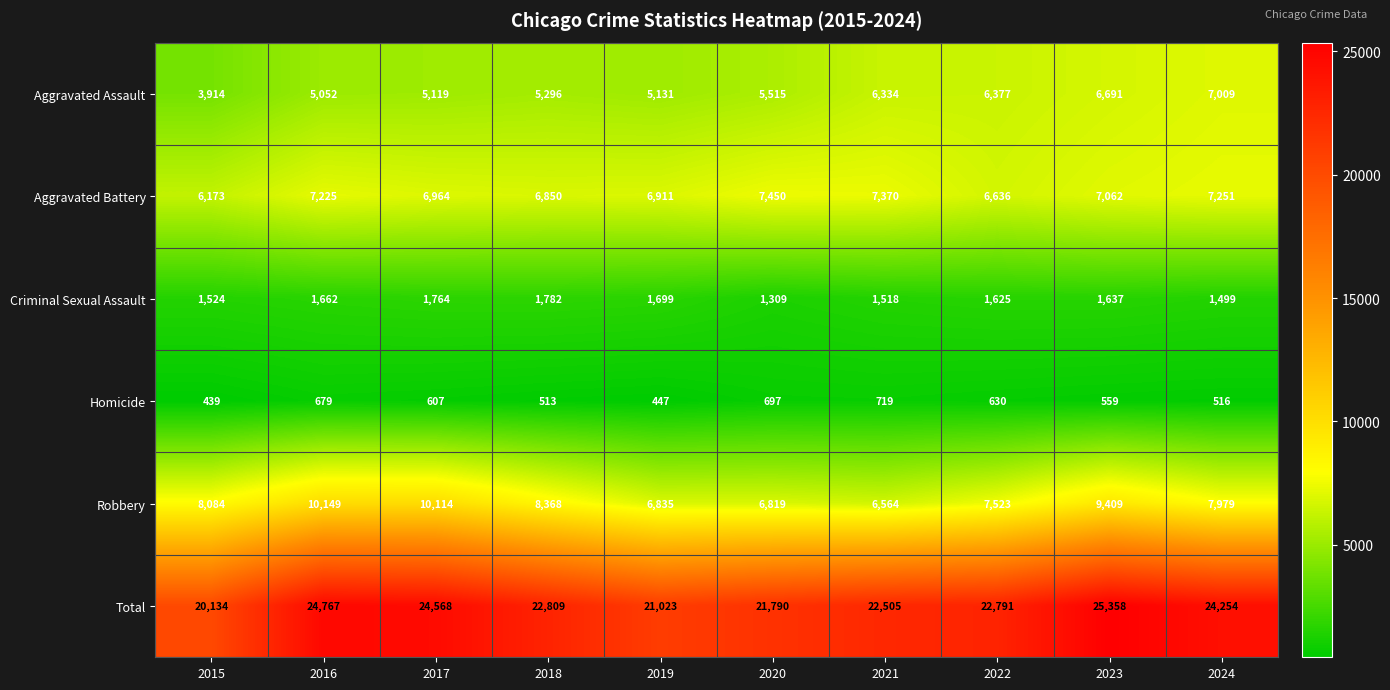

How many distinct data groups are displayed?

6